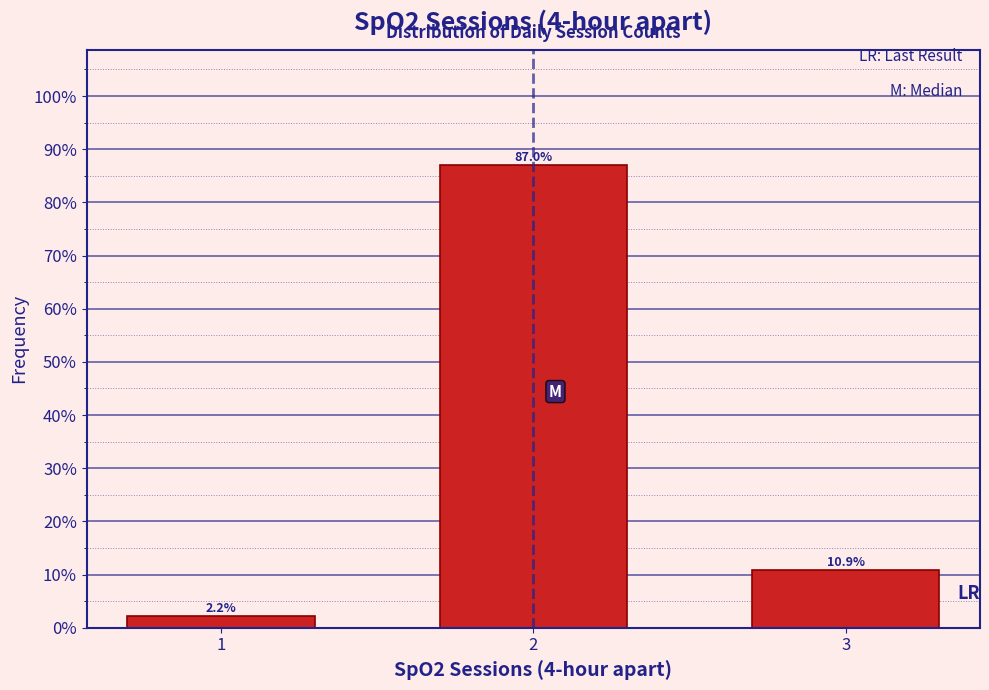

Are the bars horizontal?

No